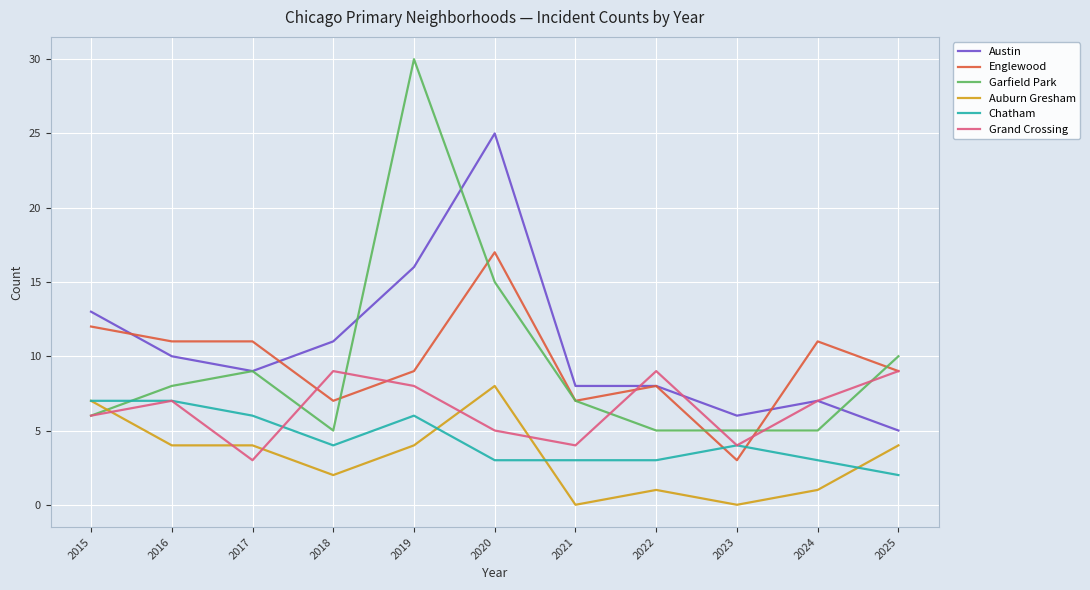

How many distinct data groups are displayed?

6